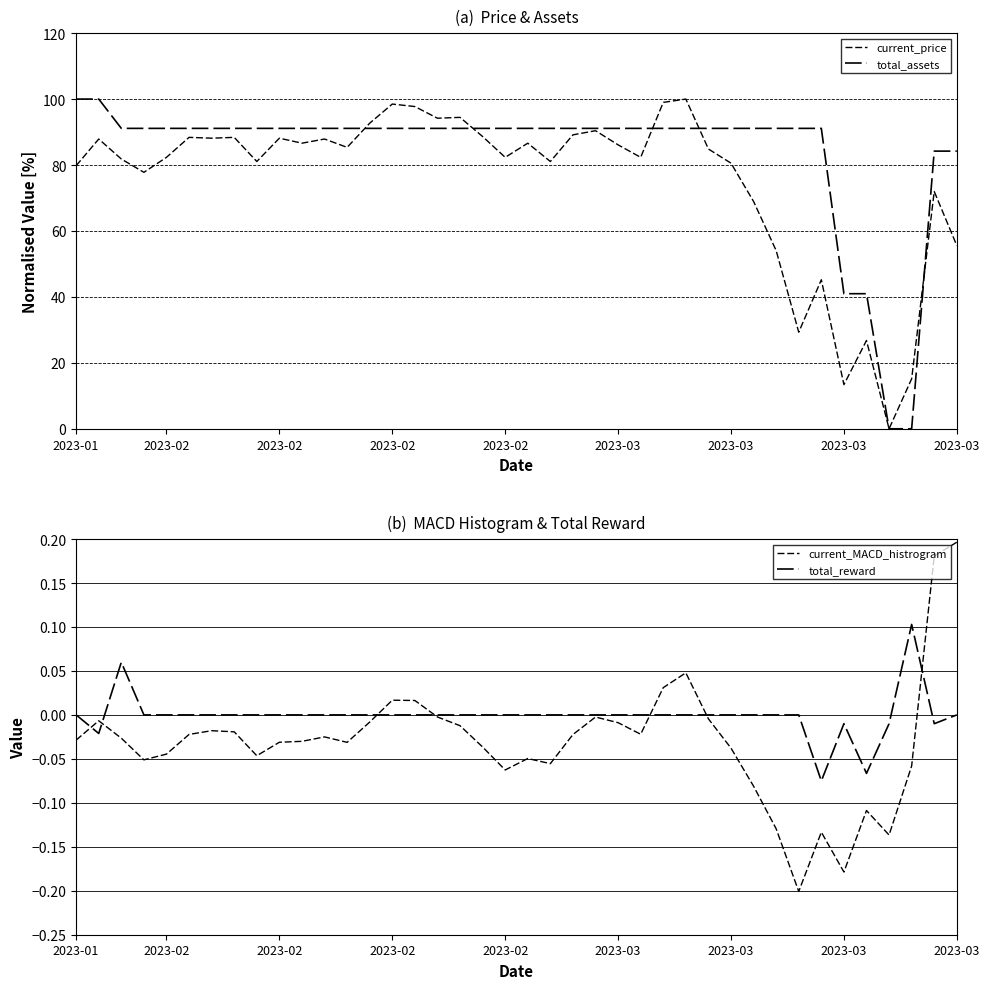

What is the smallest value displayed?

-0.2